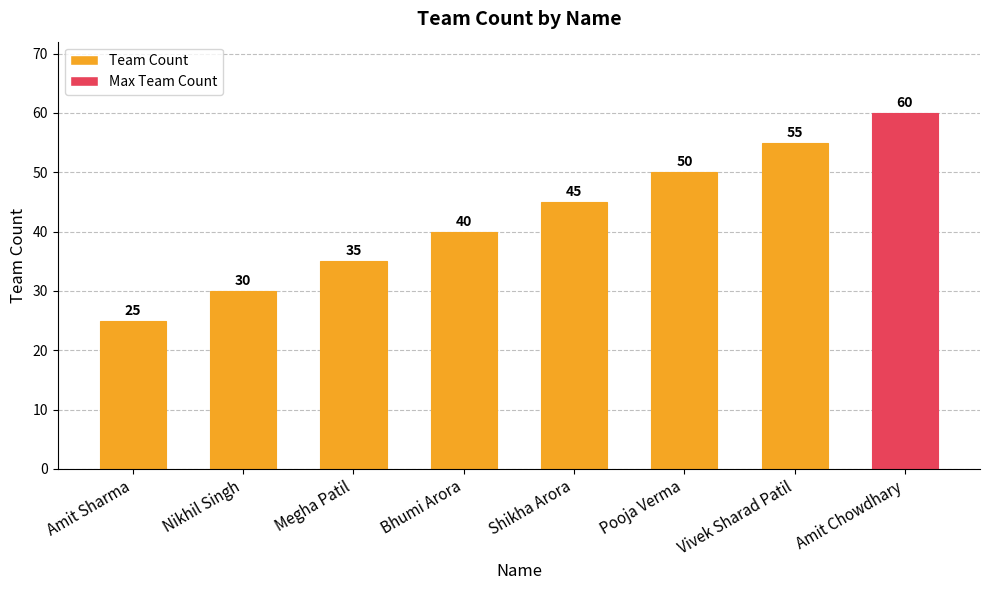

List the labels in order of value, smallest first.

Amit Sharma, Nikhil Singh, Megha Patil, Bhumi Arora, Shikha Arora, Pooja Verma, Vivek Sharad Patil, Amit Chowdhary